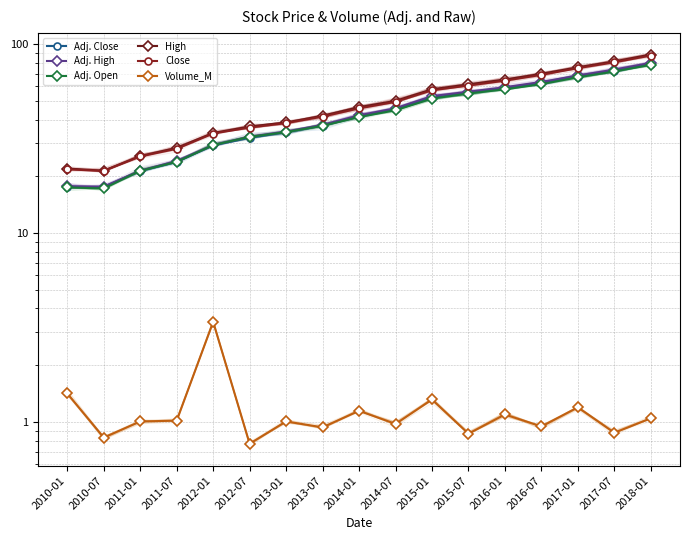

What is the label of the 7th point from the left?

2013-01